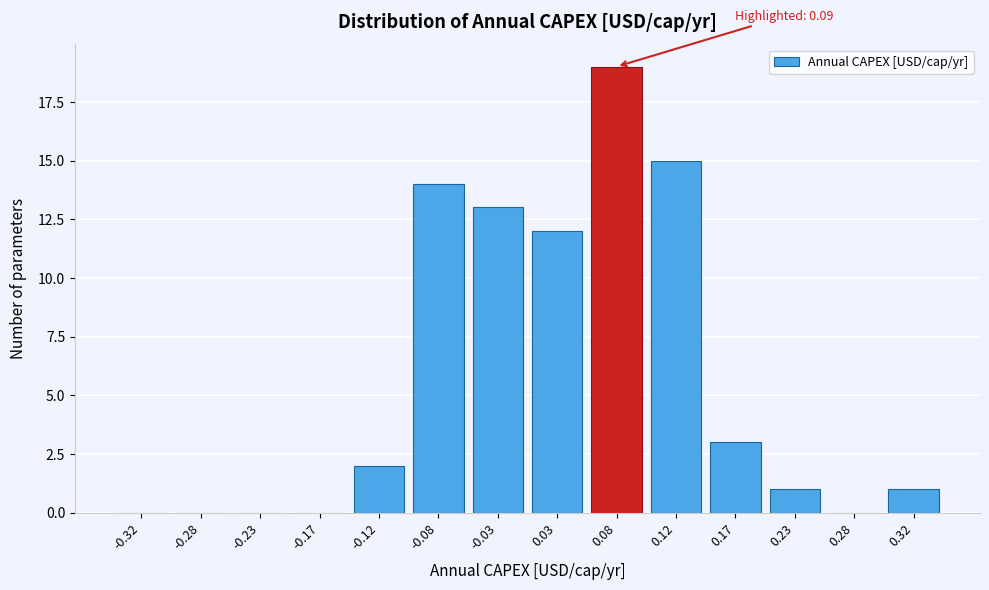

Reading right to left, extract all data points from this chart.

0.32=1	0.28=0	0.23=1	0.17=3	0.12=15	0.08=19	0.03=12	-0.03=13	-0.08=14	-0.12=2	-0.17=0	-0.23=0	-0.28=0	-0.32=0